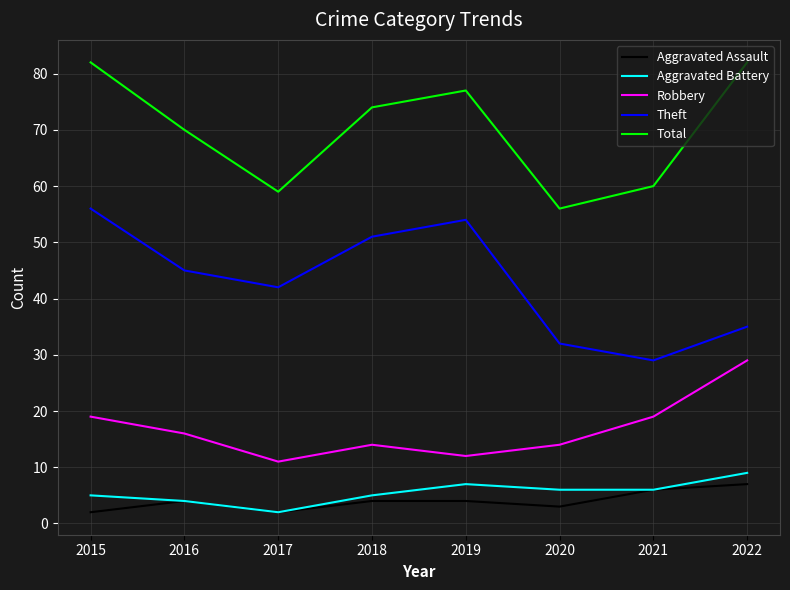

What is the sum of all Aggravated Assault values?

32